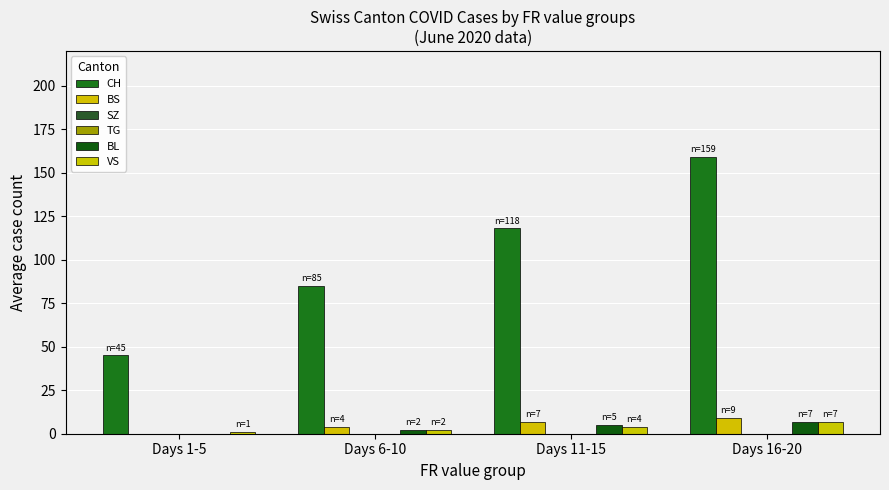

What is the sum of all VS values?

14